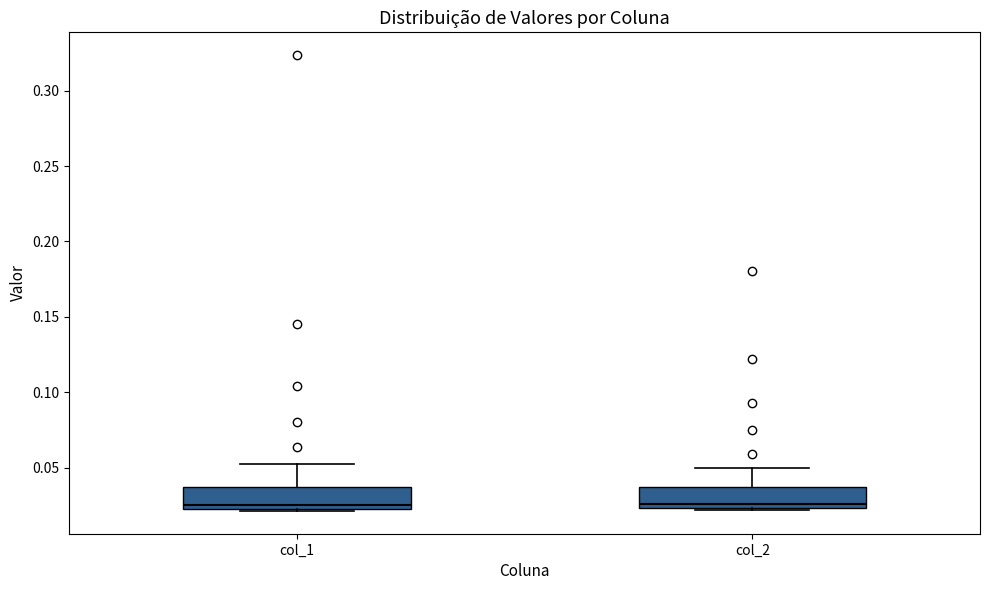

Reading left to right, read every box against the y-axis: the position of its median line, the range the box covers, and the ends of its whiskers. The values are not printed on the chart, so give them approximately, as read against the axis.

col_1: median 0.025 (just above the box's lower edge), box 0.025 to 0.035, whiskers 0.020 to 0.050
col_2: median 0.025 (just above the box's lower edge), box 0.025 to 0.035, whiskers 0.020 to 0.050